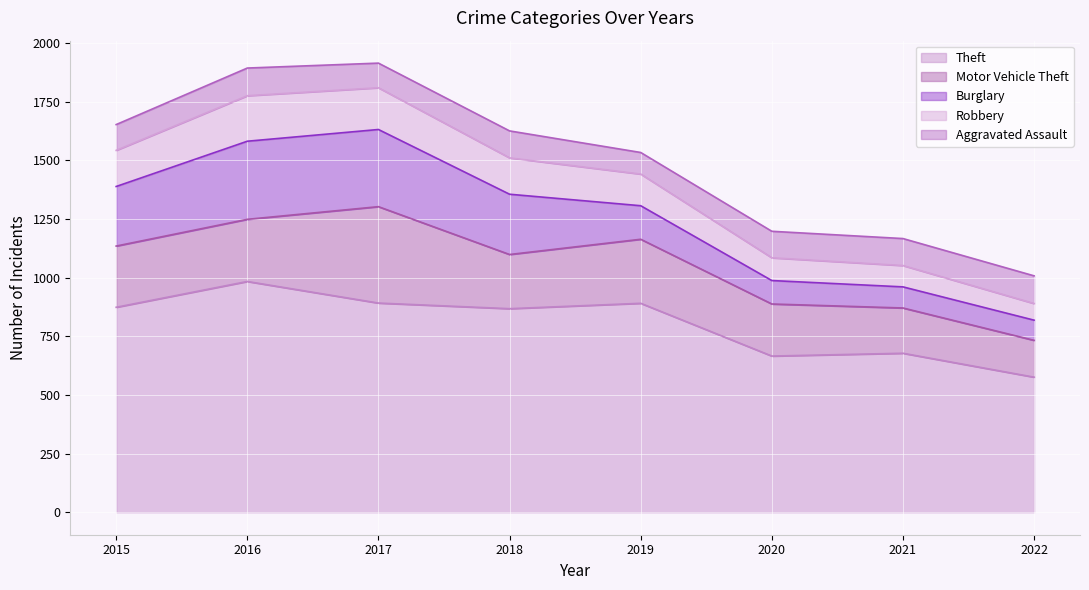

What is the total value across all series at 2017?

1915